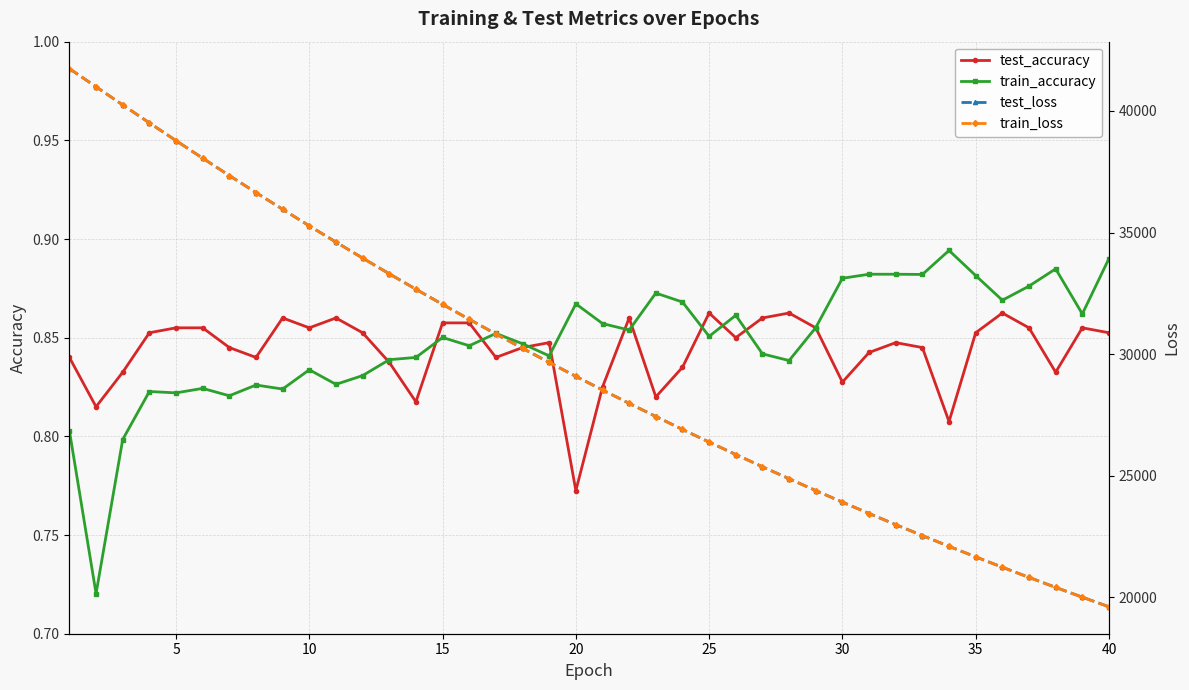

True or false: test_accuracy has more than 0 interior local peaks.

True